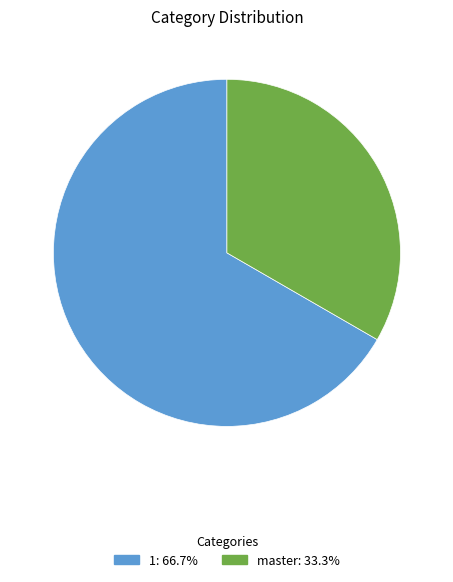

Combined, do 1: 66.7% and master: 33.3% account for over 50%?

Yes